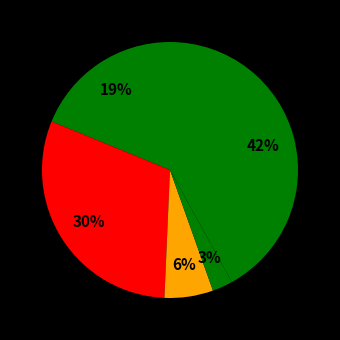

How many slices are in this pie chart?

5